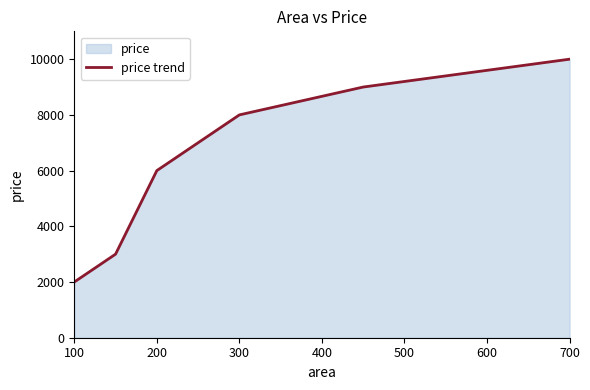

Count the values in the range 3000 to 9000.

4